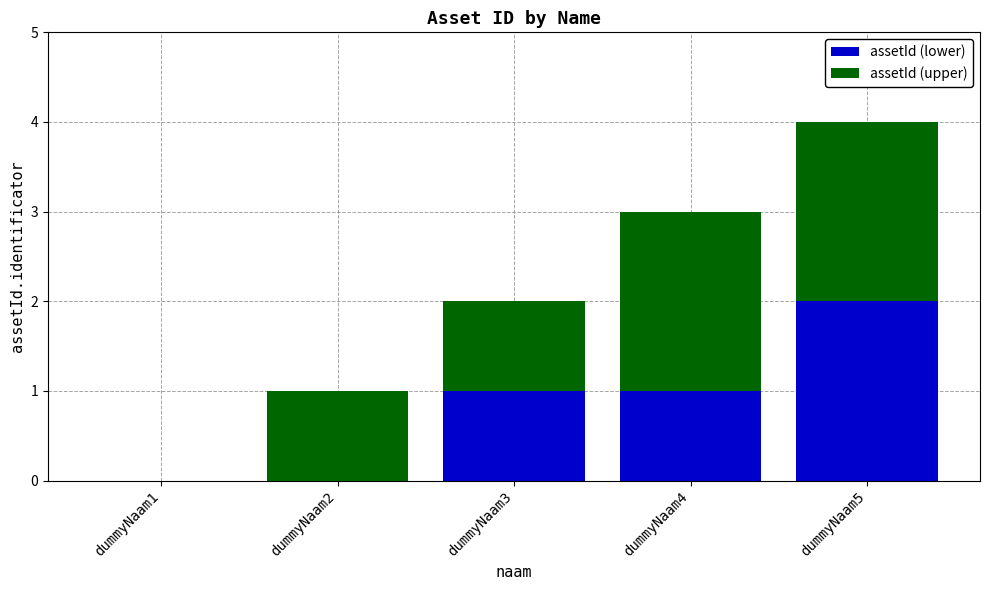

At which category is the sum across all series the highest?

dummyNaam5